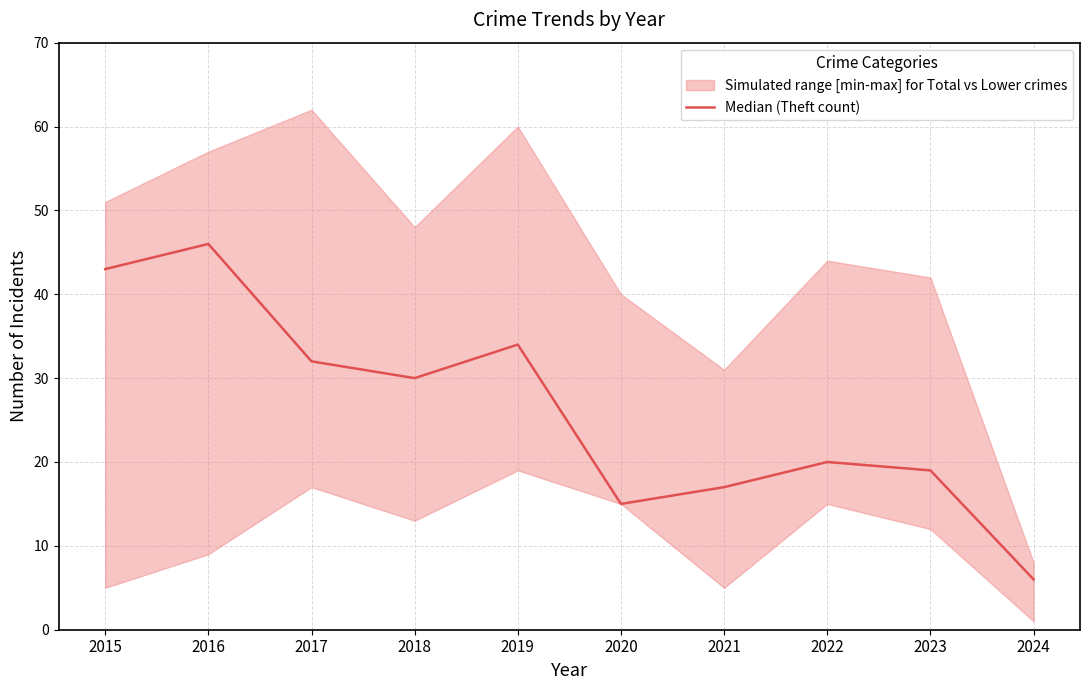

Does the chart have visible grid lines?

Yes